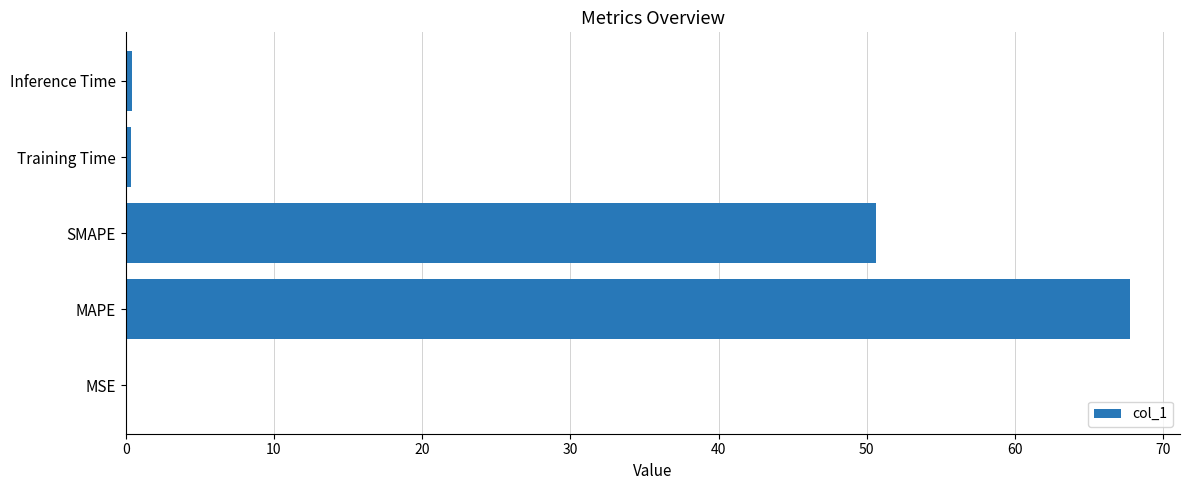

What is the sum of all values?

119.2